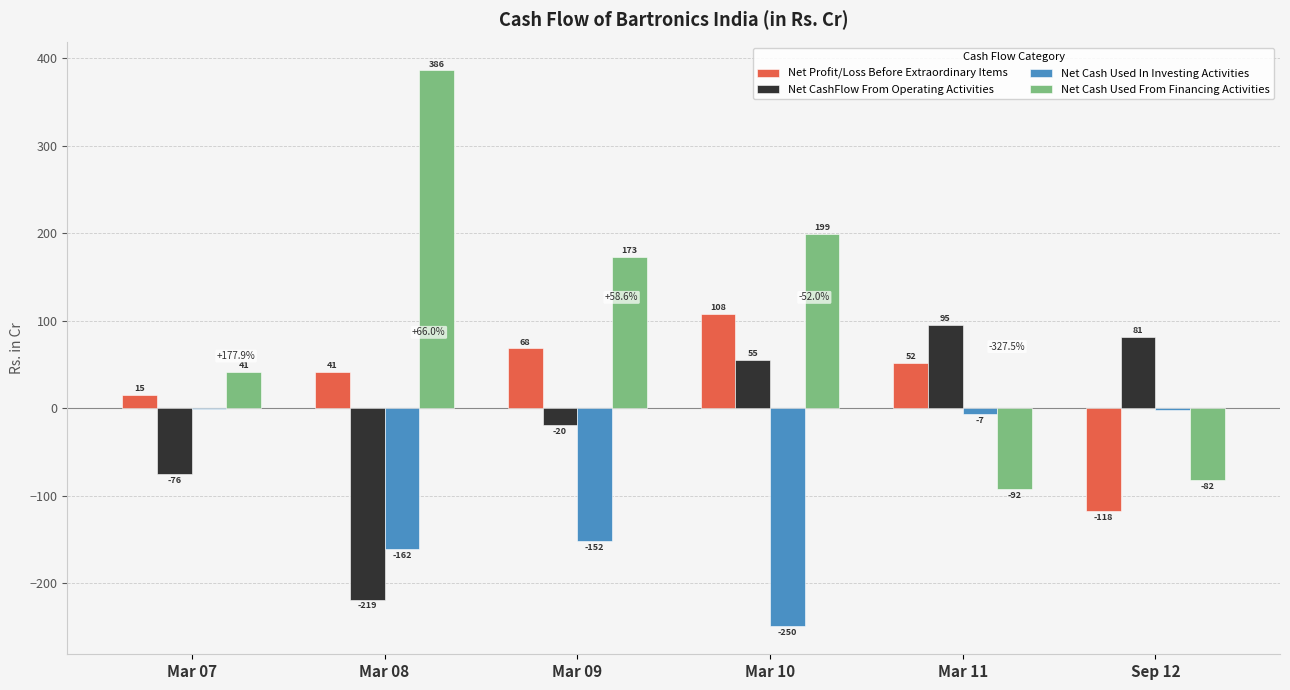

At which category does the chart reach its peak across all series?

Mar 08